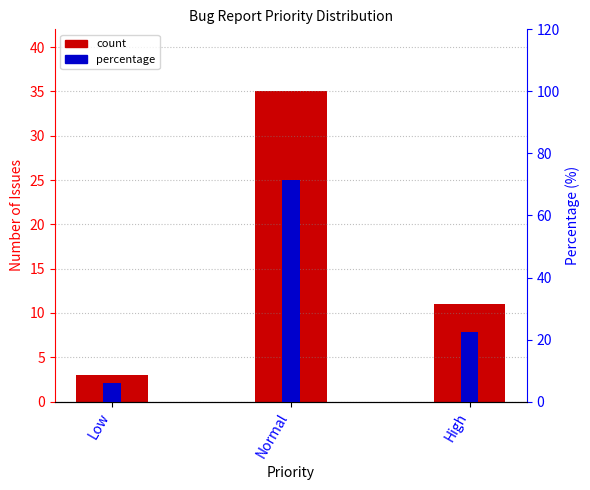

Rank the series at Normal from highest to lowest value.

Percentage, Count